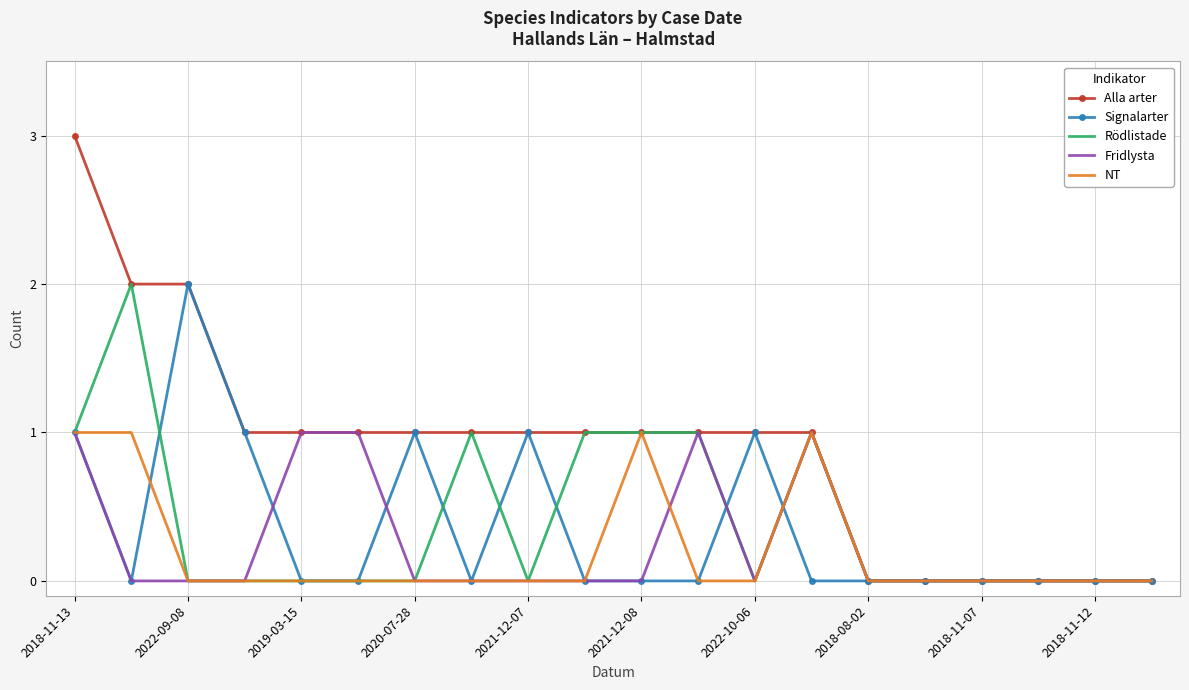

What are all the series names shown in the legend?

Alla arter, Signalarter, Rödlistade, Fridlysta, NT